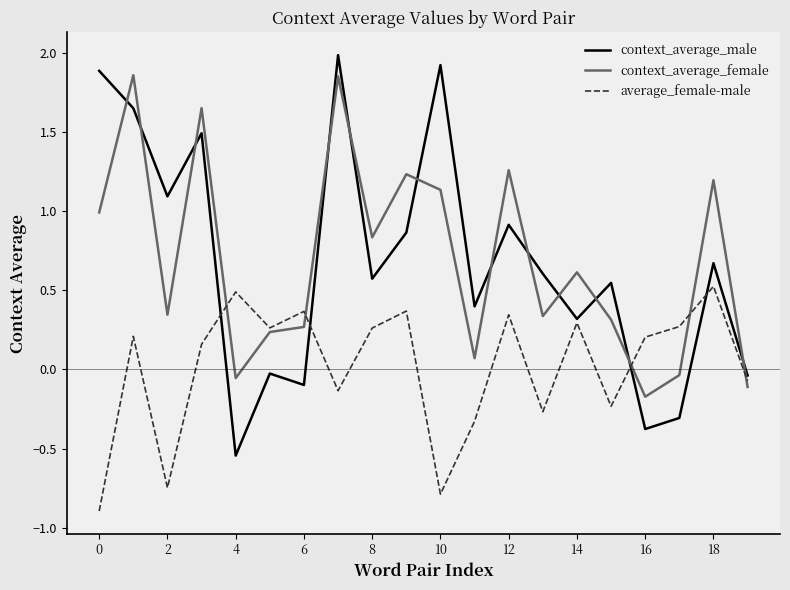

What is the minimum value shown in the chart?

-0.9